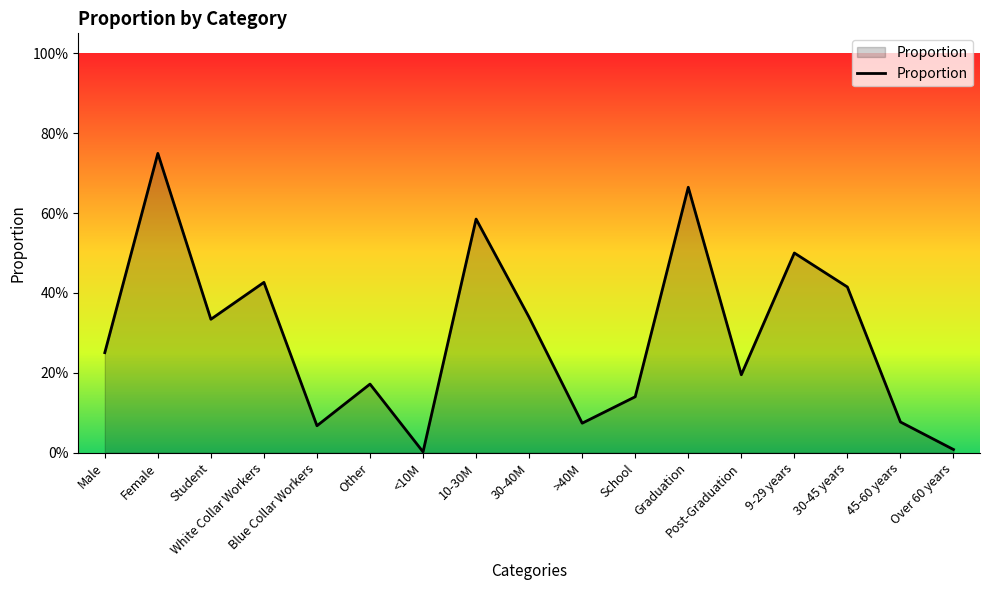

Rank the categories by value from lowest to highest.

<10M, Over 60 years, Blue Collar Workers, >40M, 45-60 years, School, Other, Post-Graduation, Male, Student, 30-40M, 30-45 years, White Collar Workers, 9-29 years, 10-30M, Graduation, Female